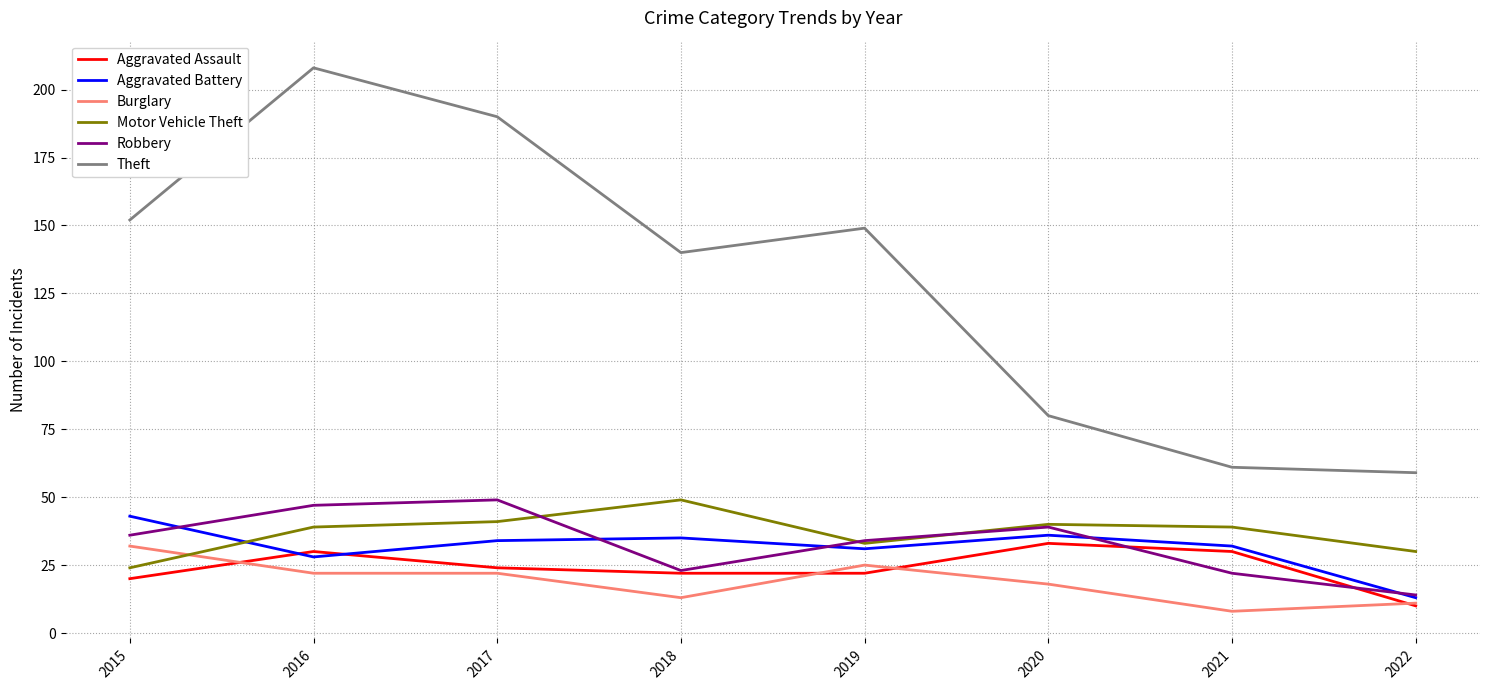

At which category does Theft reach its first local valley?

2018